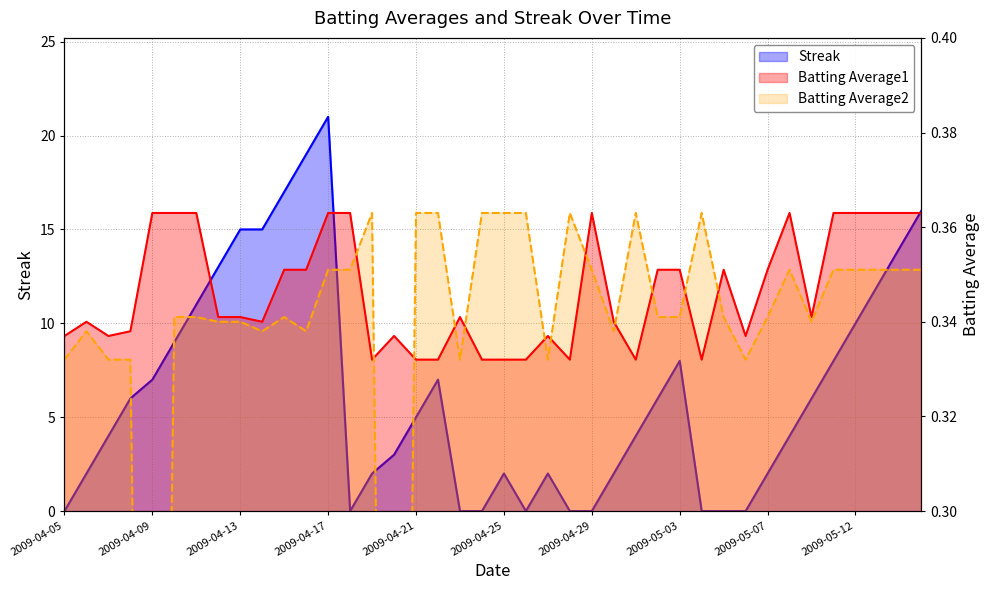

What is the total value across all series at 2009-04-29?

0.7